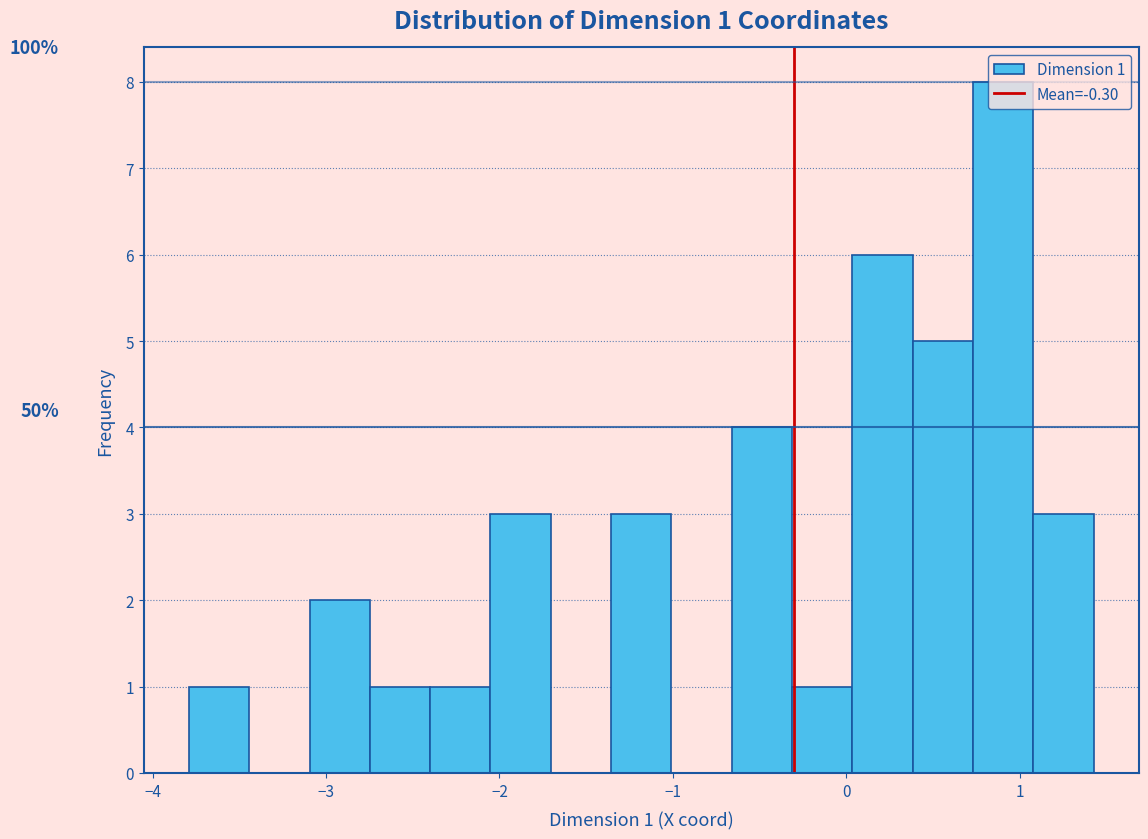

Read against the x-axis, roughly where is the centre of the tallest bar?

0.9